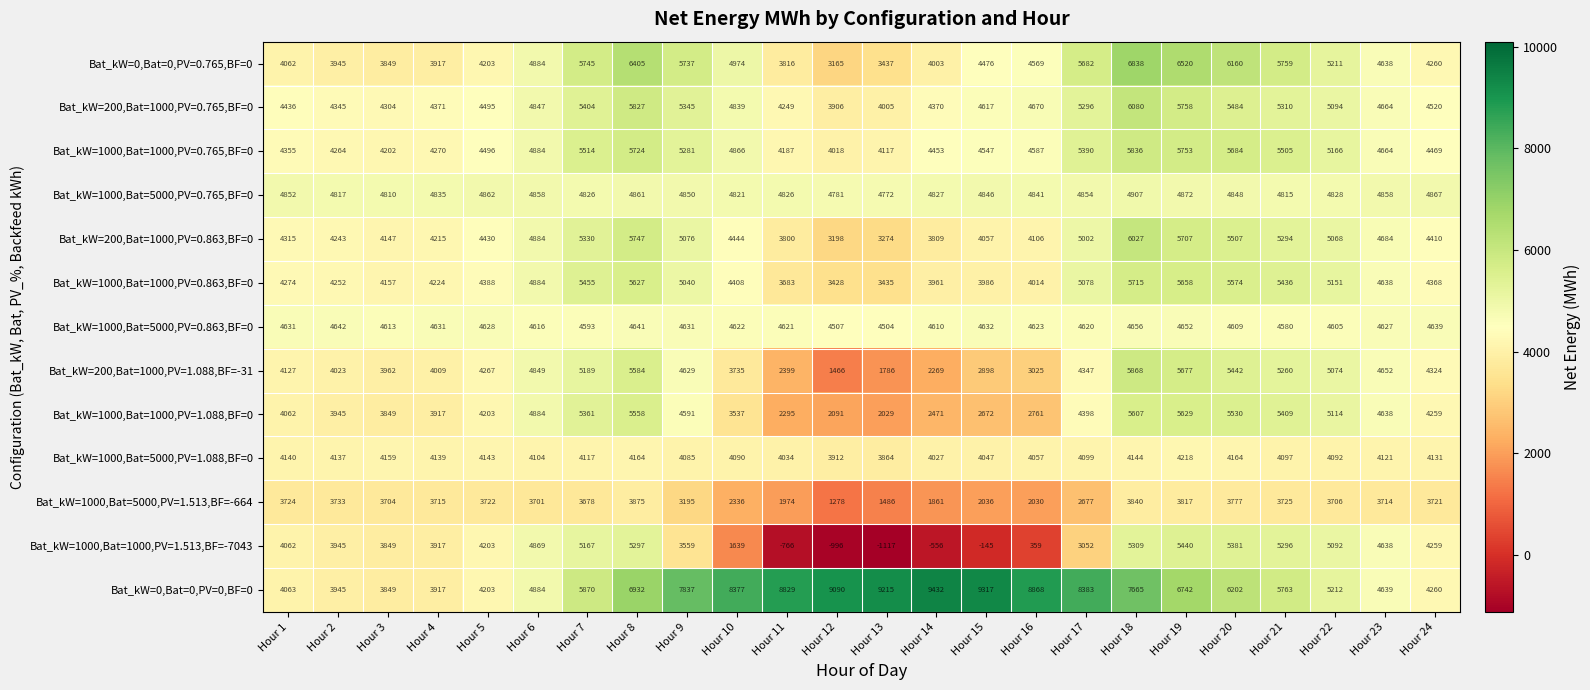

Rank the series at Hour 8 from lowest to highest value.

Bat_kW=1000,Bat=5000,PV=1.513,BF=-664, Bat_kW=1000,Bat=5000,PV=1.088,BF=0, Bat_kW=1000,Bat=5000,PV=0.863,BF=0, Bat_kW=1000,Bat=5000,PV=0.765,BF=0, Bat_kW=1000,Bat=1000,PV=1.513,BF=-7043, Bat_kW=1000,Bat=1000,PV=1.088,BF=0, Bat_kW=200,Bat=1000,PV=1.088,BF=-31, Bat_kW=1000,Bat=1000,PV=0.863,BF=0, Bat_kW=1000,Bat=1000,PV=0.765,BF=0, Bat_kW=200,Bat=1000,PV=0.863,BF=0, Bat_kW=200,Bat=1000,PV=0.765,BF=0, Bat_kW=0,Bat=0,PV=0.765,BF=0, Bat_kW=0,Bat=0,PV=0,BF=0